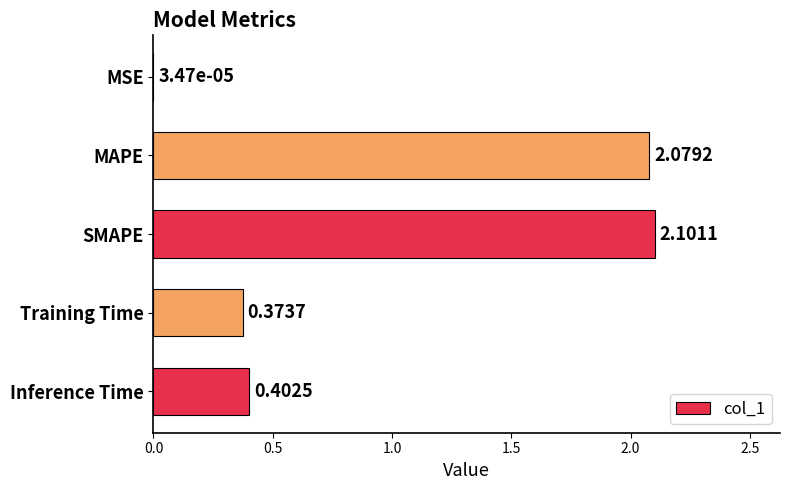

What is the sum of the values at MAPE and SMAPE?

4.2